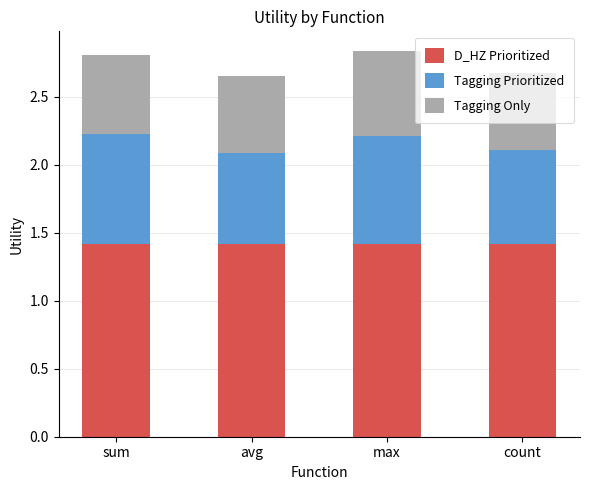

True or false: D_HZ Prioritized has a value of 0.6 at max.

False